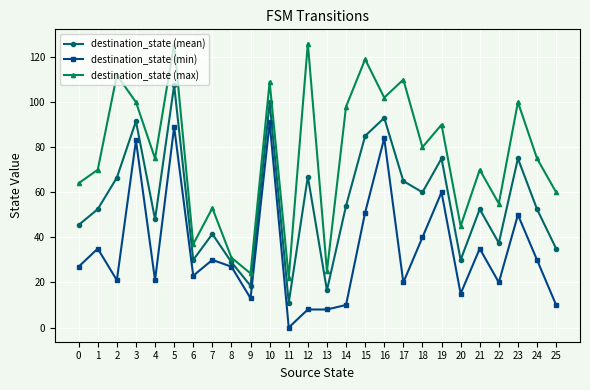

At how many categories does at least one series exceed 106?

6